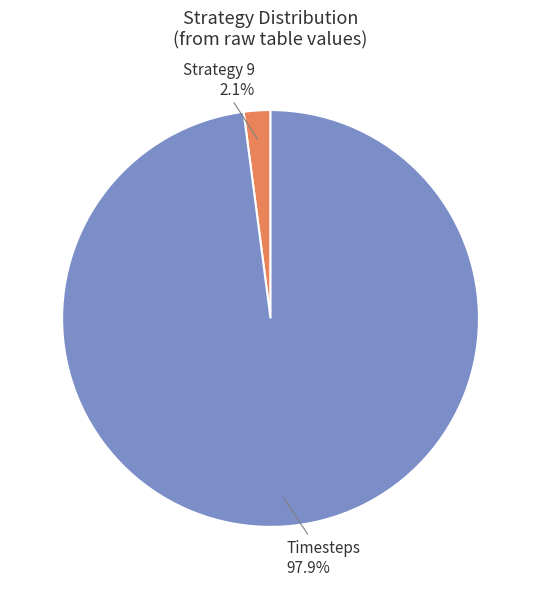

To the nearest percent, what is the average slice percentage?

50%